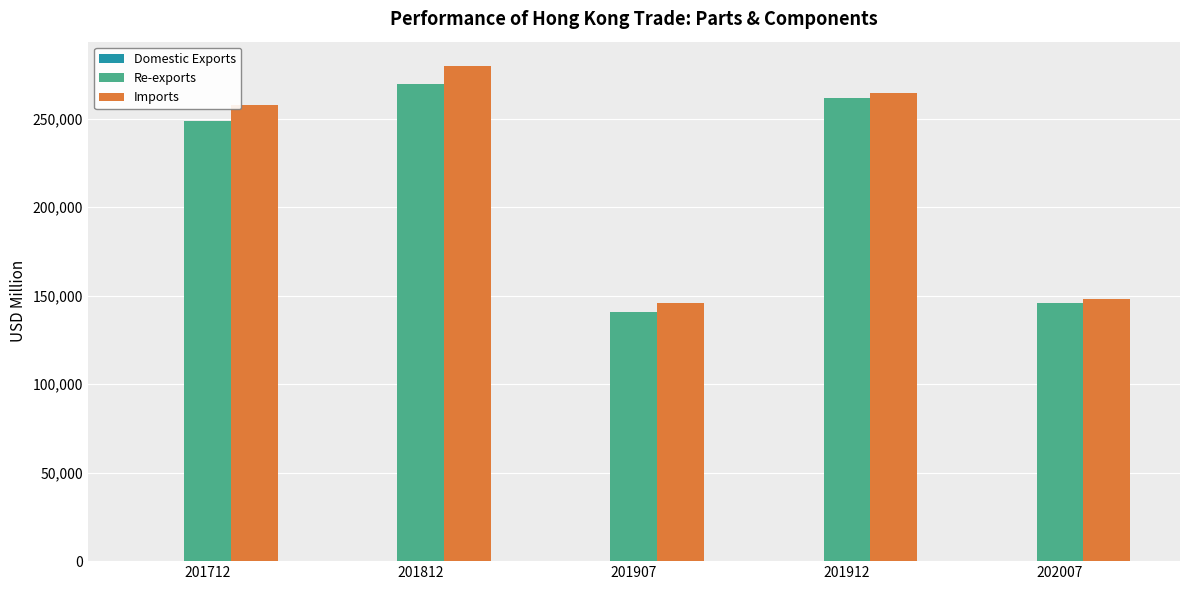

What is the sum of all Imports values?

1096414.4